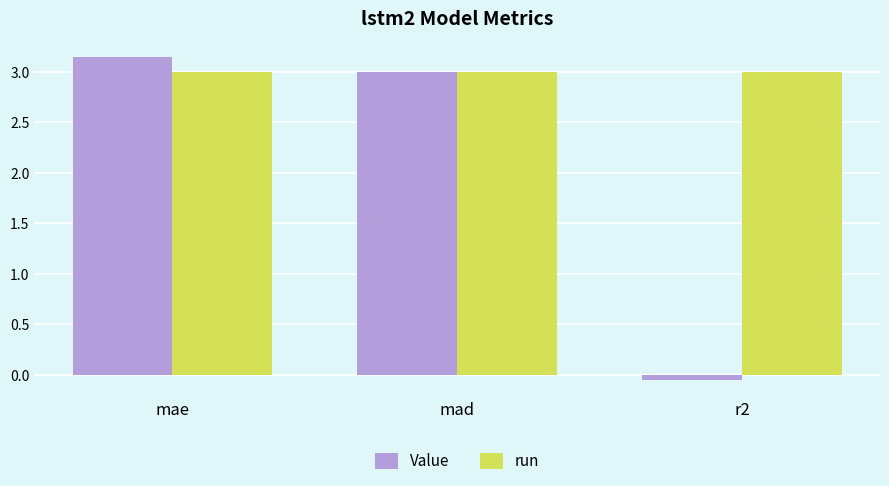

How many bars are there in each group?

2